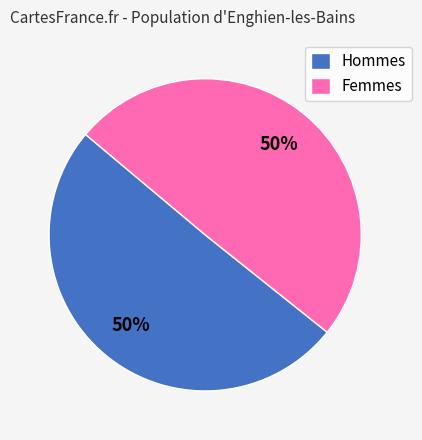

Combined, do Hommes and Femmes account for over 50%?

Yes